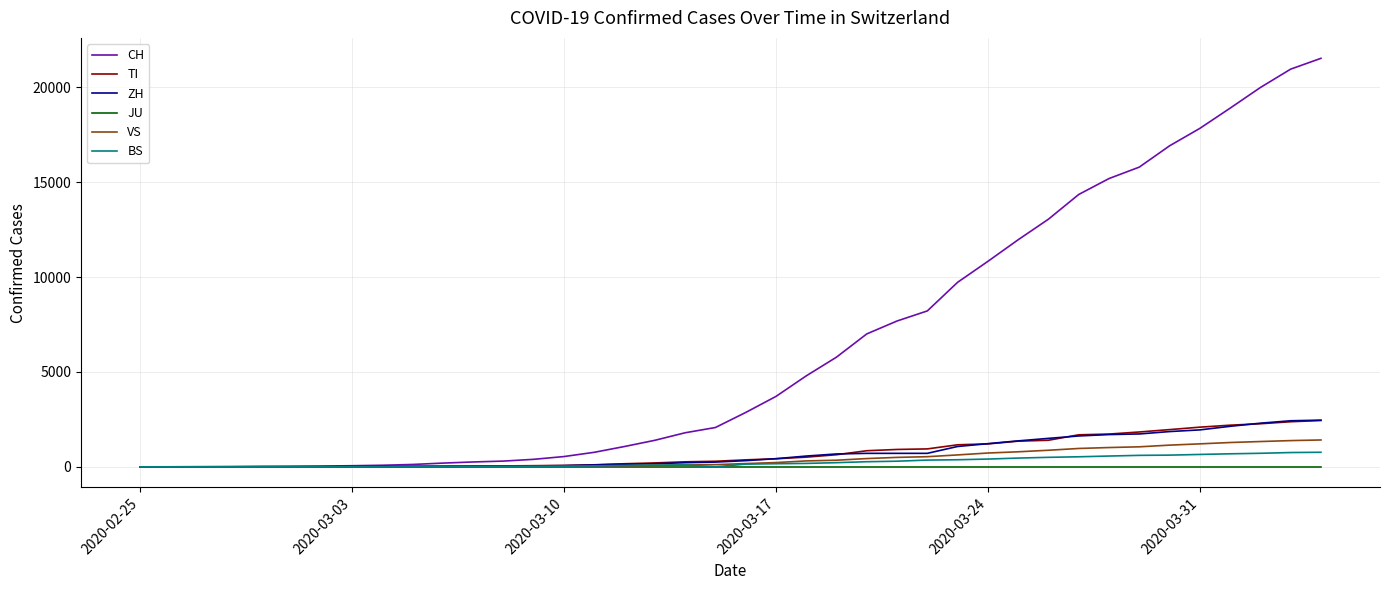

Which series has the largest range (max minus min)?

CH